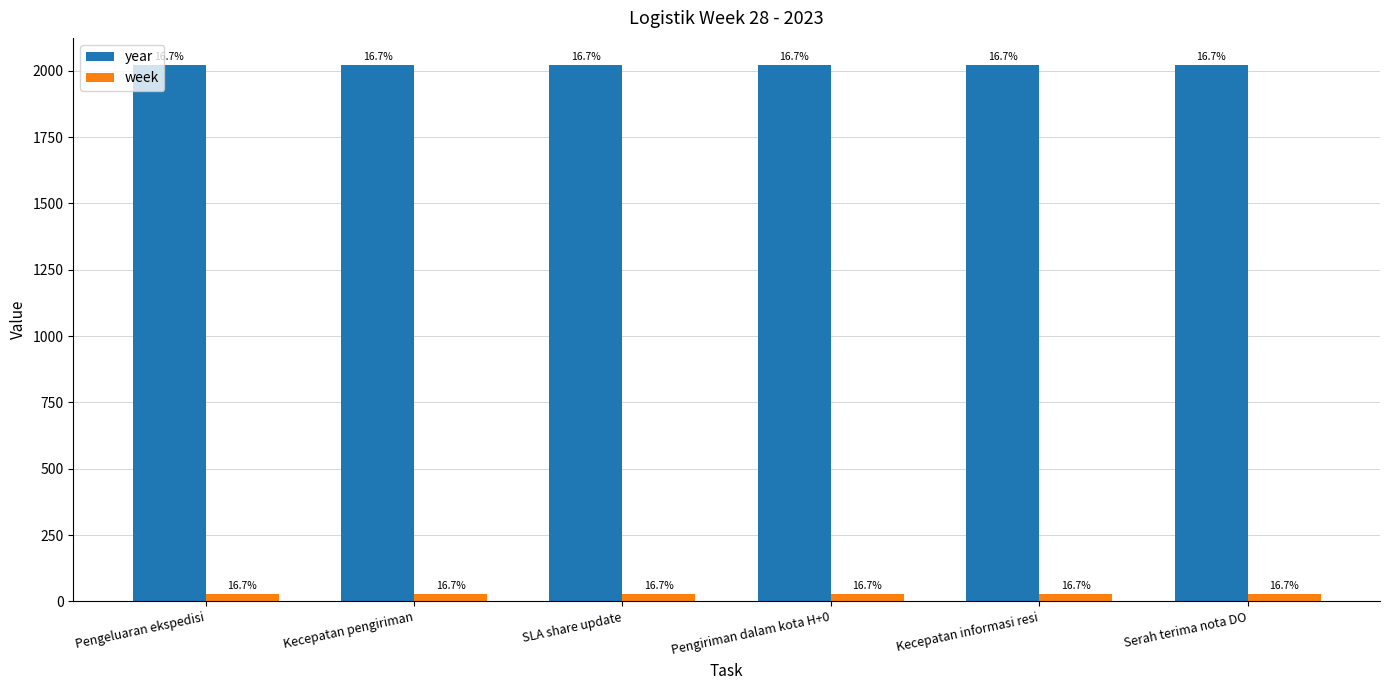

How many bars are there in each group?

2